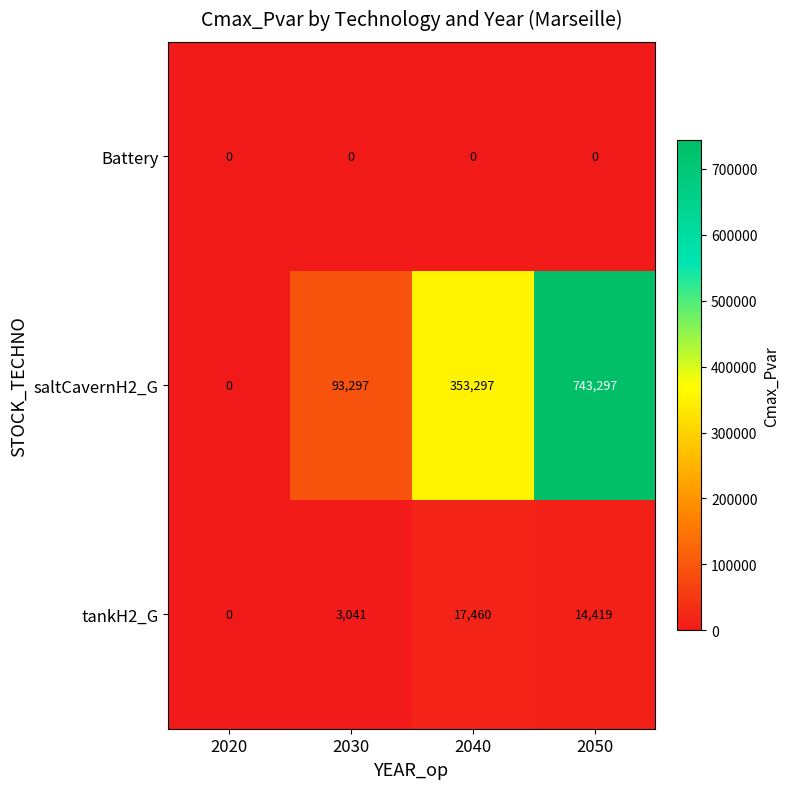

True or false: Battery has a value of 0 at 2050.

True